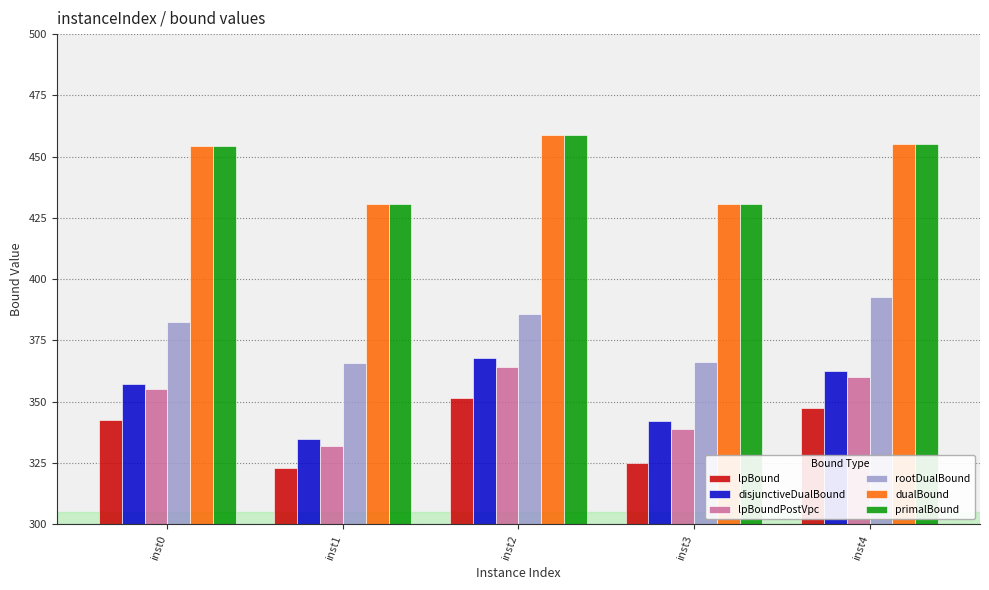

What is the spread (max minus min) of values at inst1?

107.9